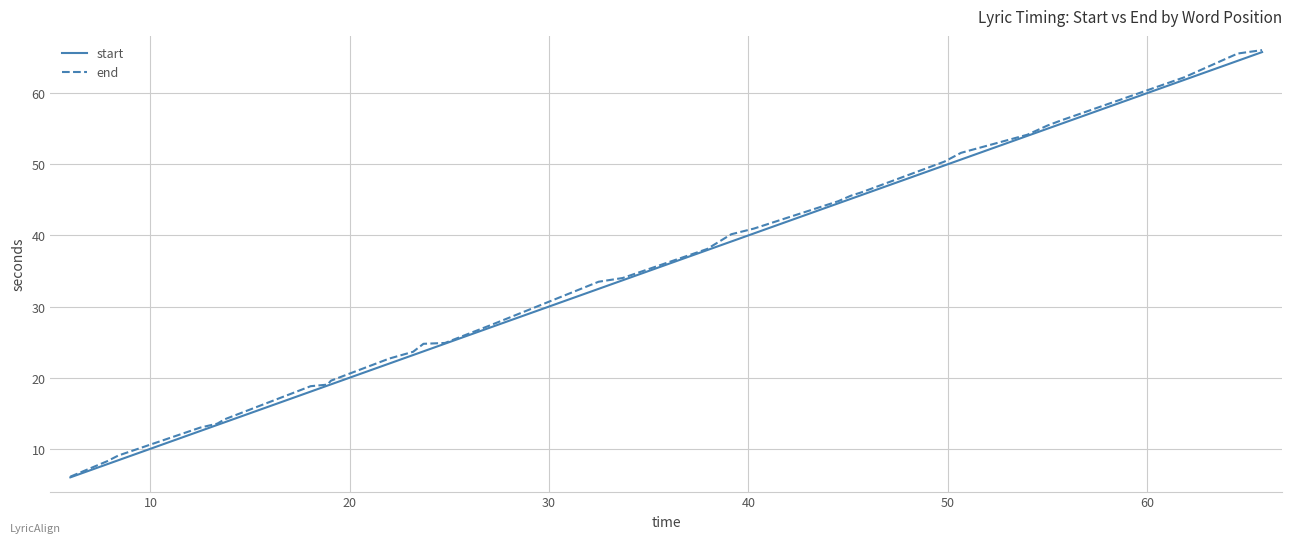

At how many categories does at least one series exceed 37?

15